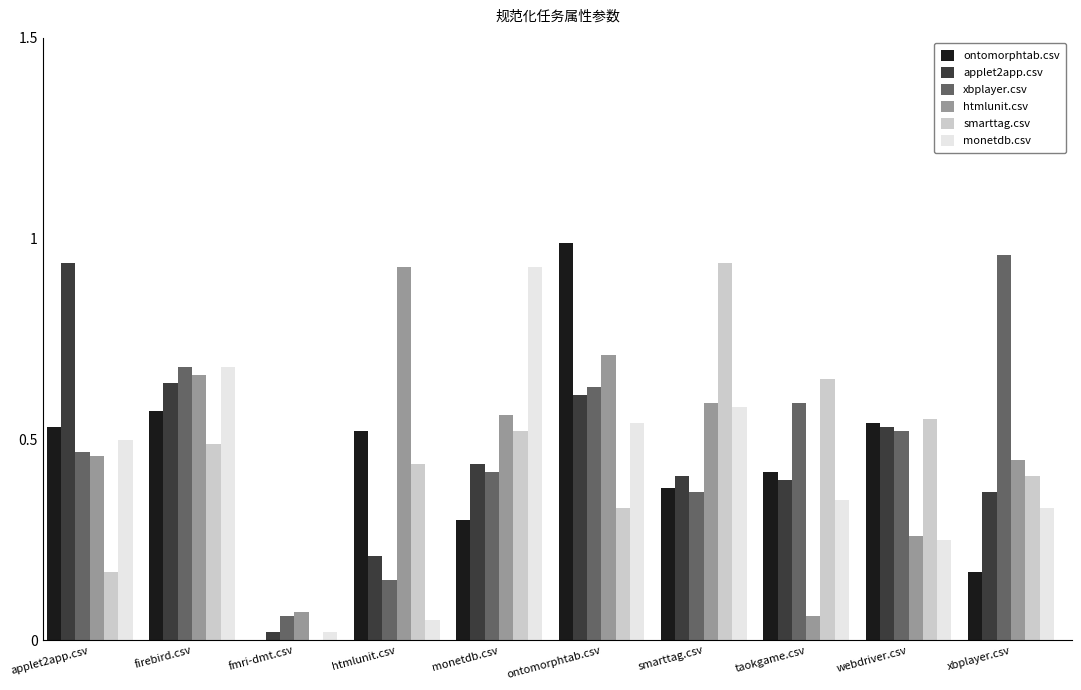

Between applet2app.csv and htmlunit.csv, which series saw the biggest shift?

applet2app.csv